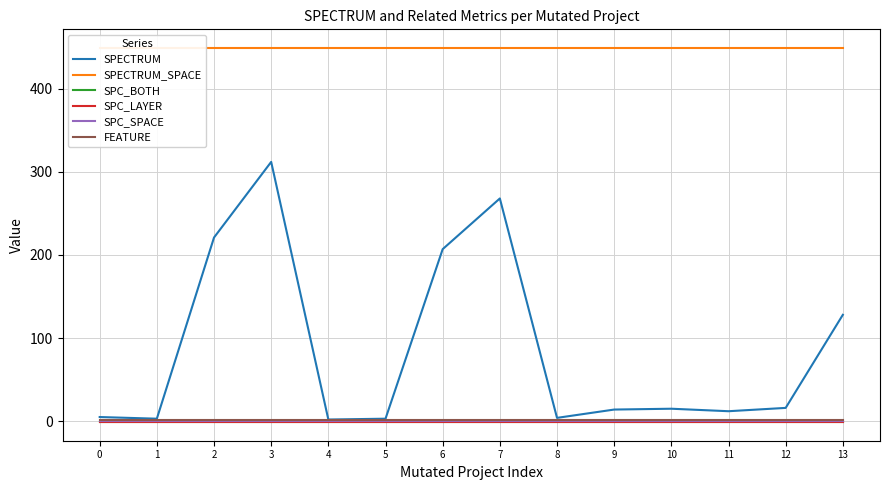

True or false: SPECTRUM_SPACE and SPC_LAYER intersect in this chart.

False